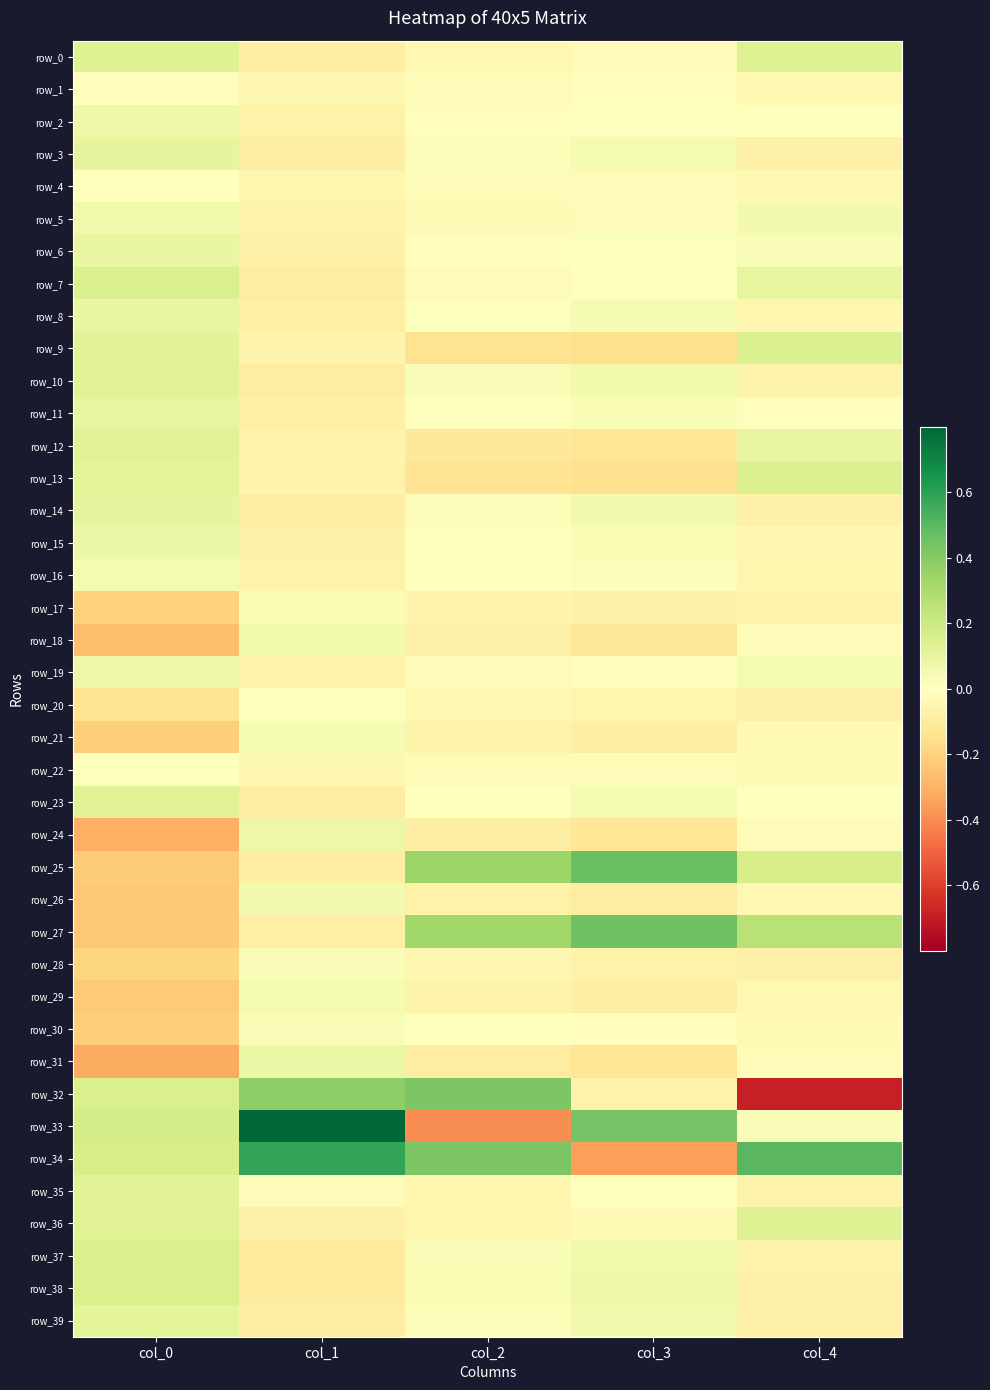

What is the lowest value of the row_30 series?

-0.2